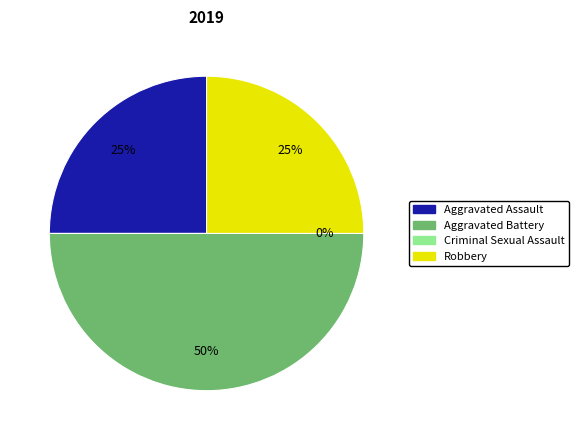

What percentage is the Robbery slice, to the nearest percent?

25%